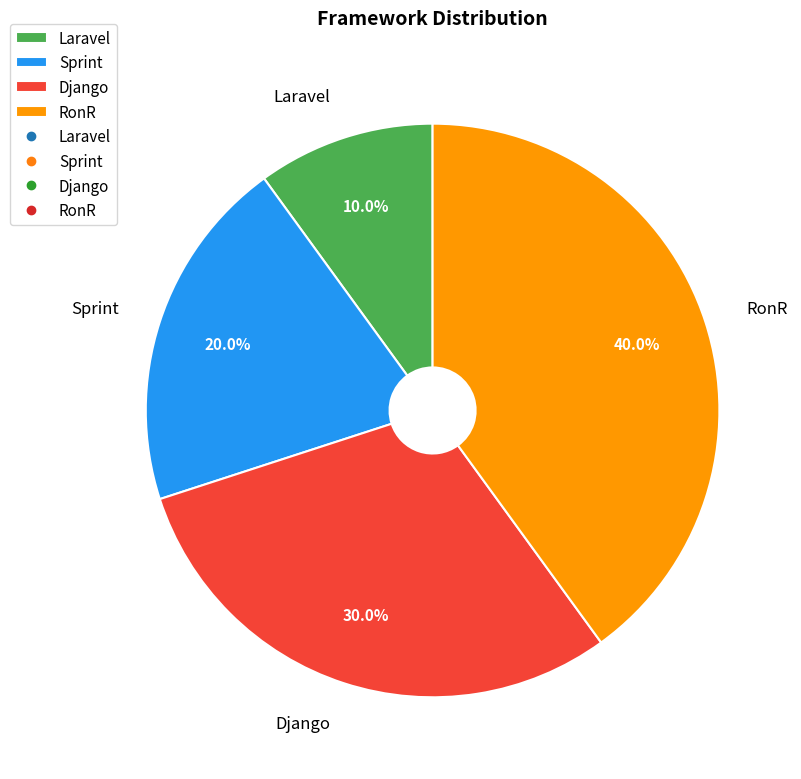

Which has a higher value, RonR or Laravel?

RonR